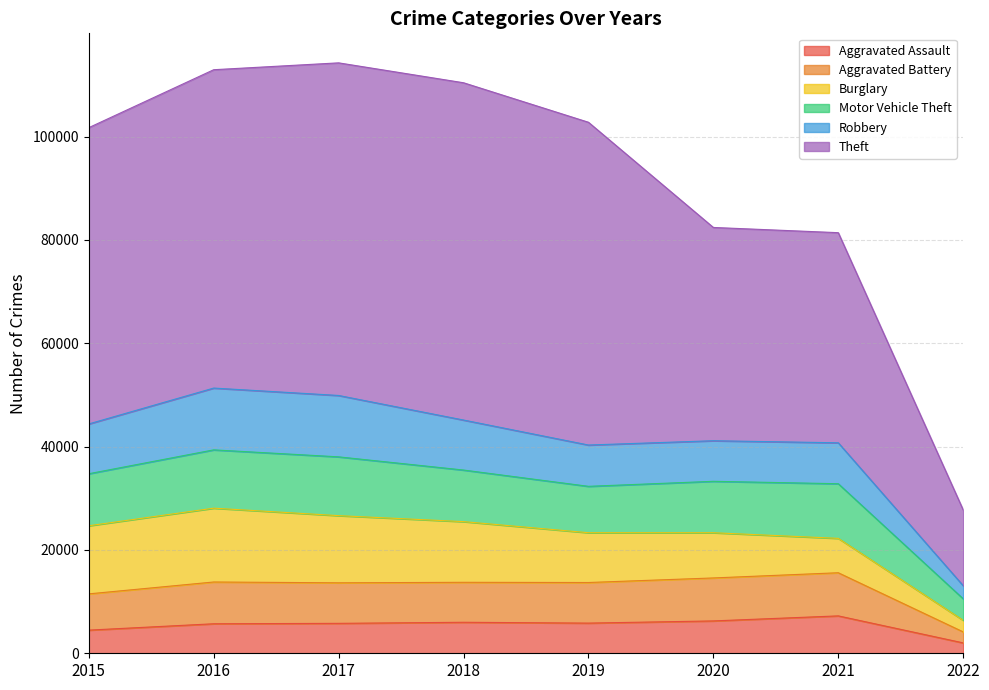

True or false: Motor Vehicle Theft has a value of 33285 at 2020.

True